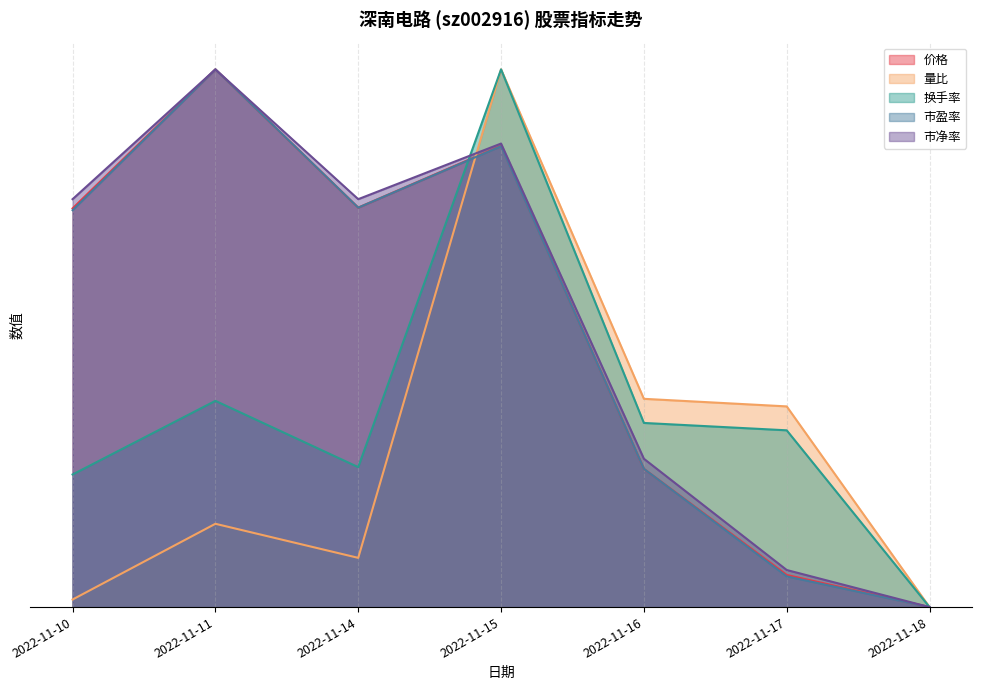

What is the difference between the highest and lowest values at 2022-11-16?

0.1